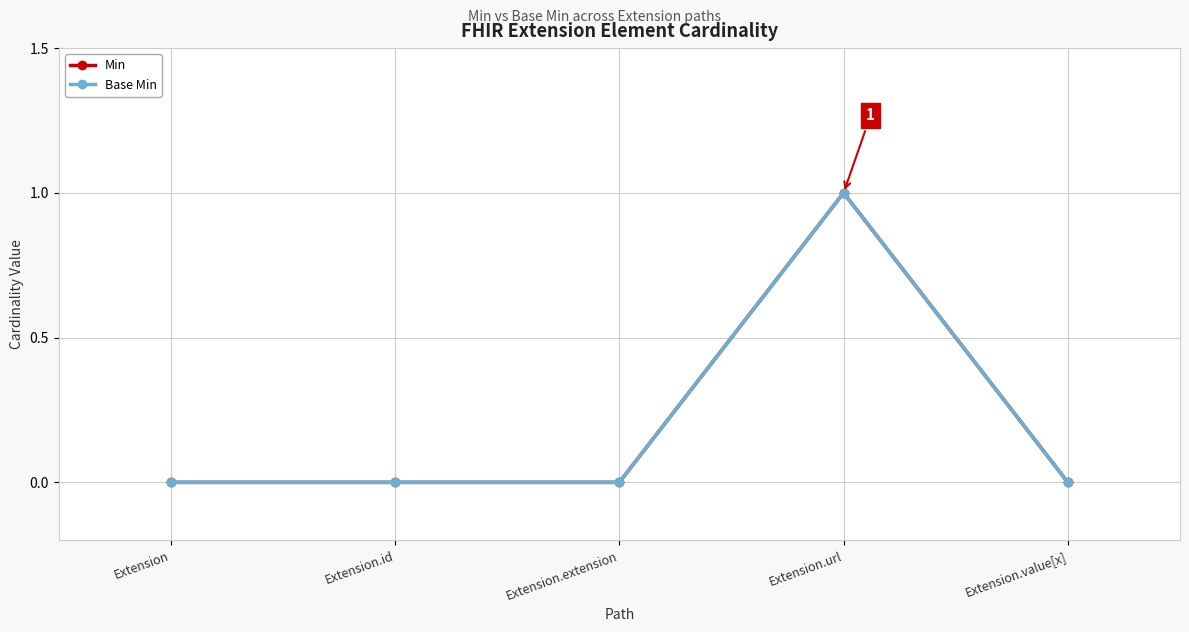

Which series has the largest total across all categories?

Min